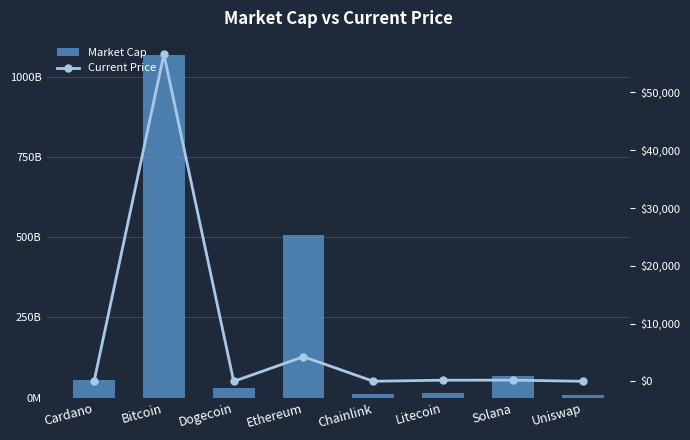

Rank the series by their maximum value, from highest to lowest.

Market Cap, Current Price